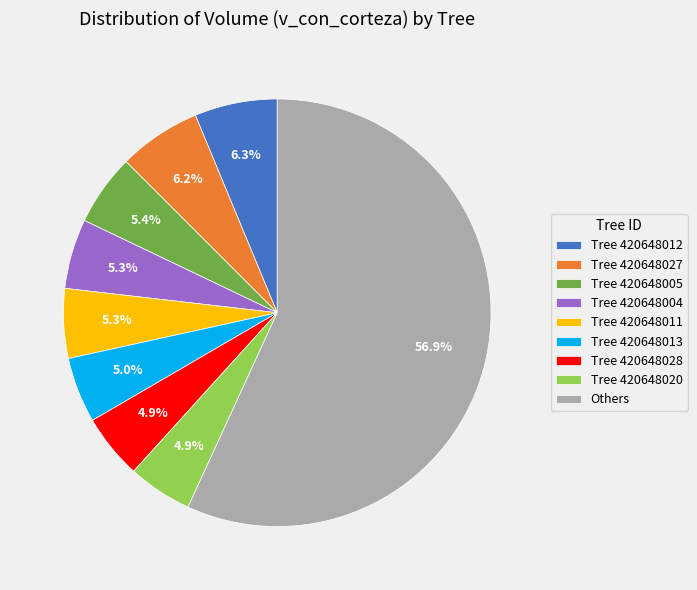

What is the largest slice in the pie chart?

Others